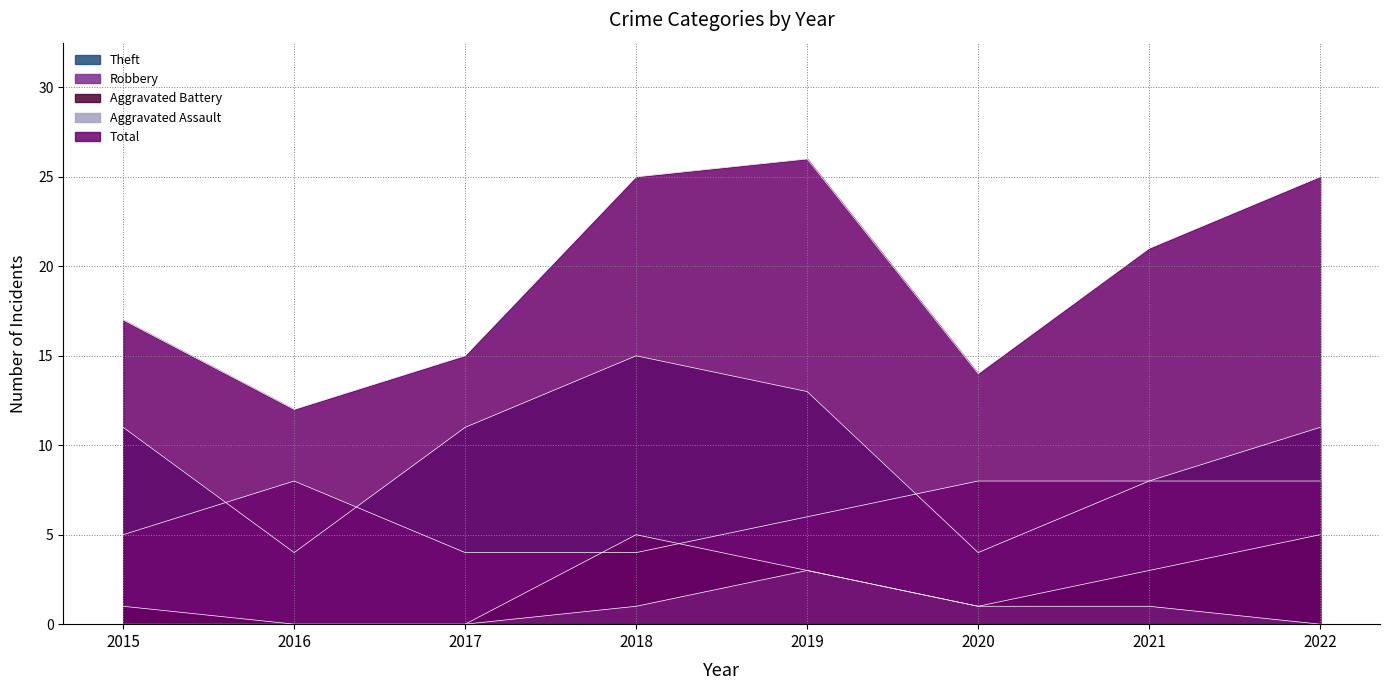

Rank the categories by Aggravated Battery value from highest to lowest.

2018, 2022, 2019, 2021, 2015, 2020, 2016, 2017